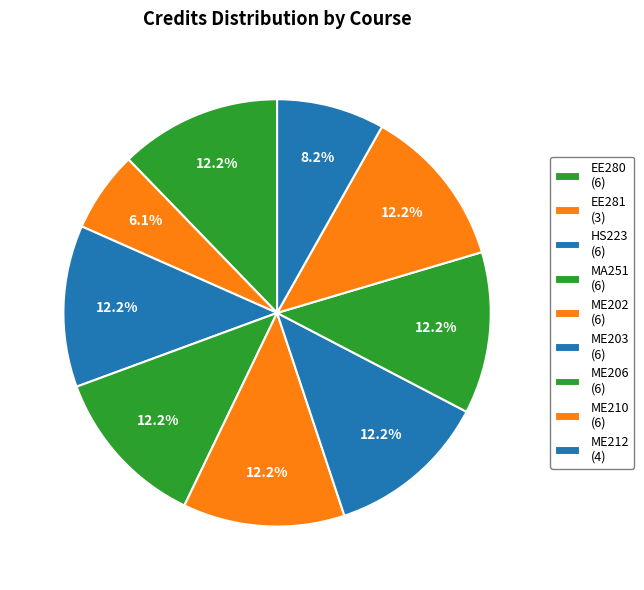

Count the number of slices in the pie.

9